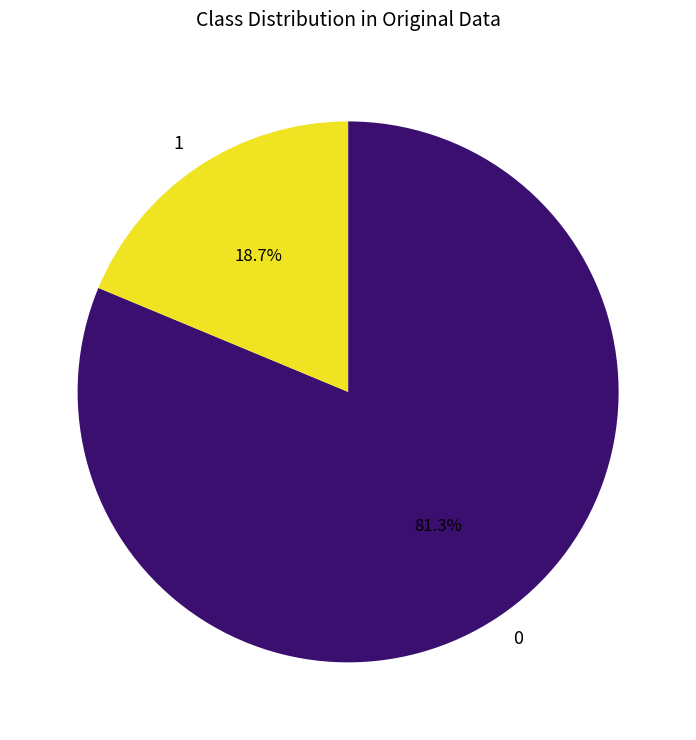

What portion of the pie excludes 1?

81.3%